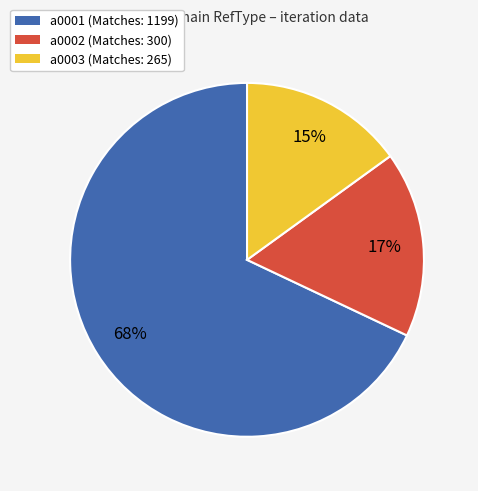

Rank the categories by value from lowest to highest.

a0003, a0002, a0001